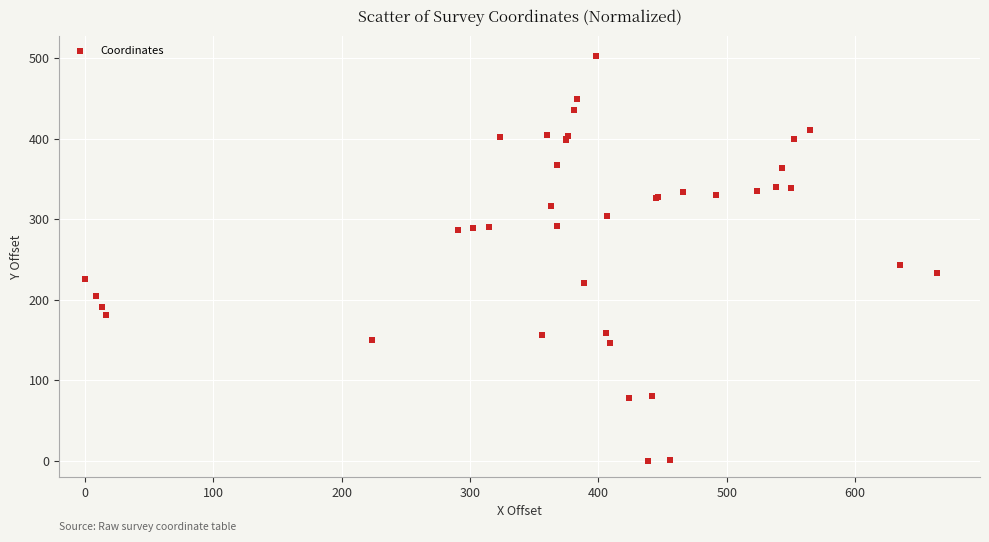

What Y value in the scatter plot is closest to 250?

242.8